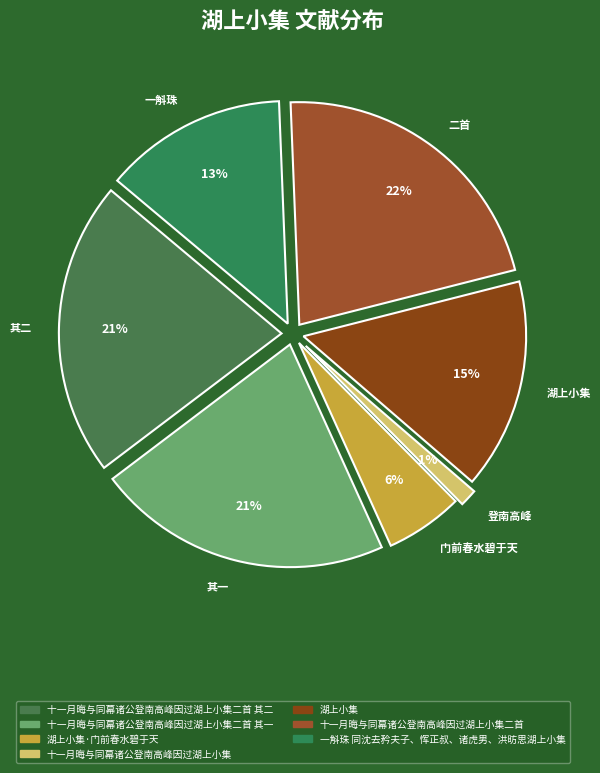

The 登南高峰 slice represents 1% of the pie. True or false?

True